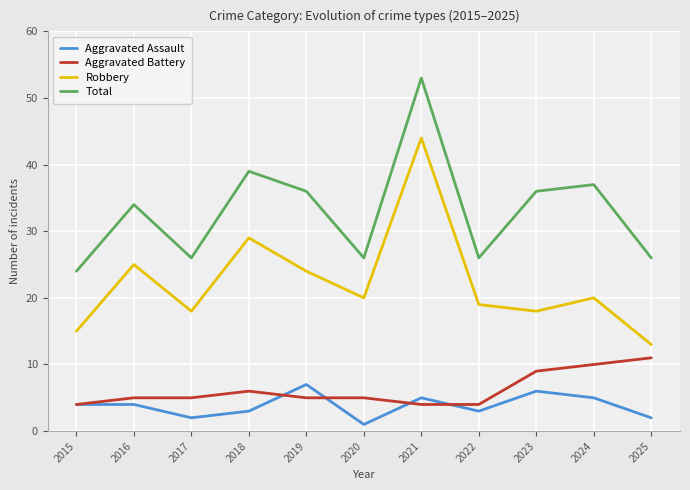

True or false: Aggravated Assault has more than 1 points higher than both neighbors.

True